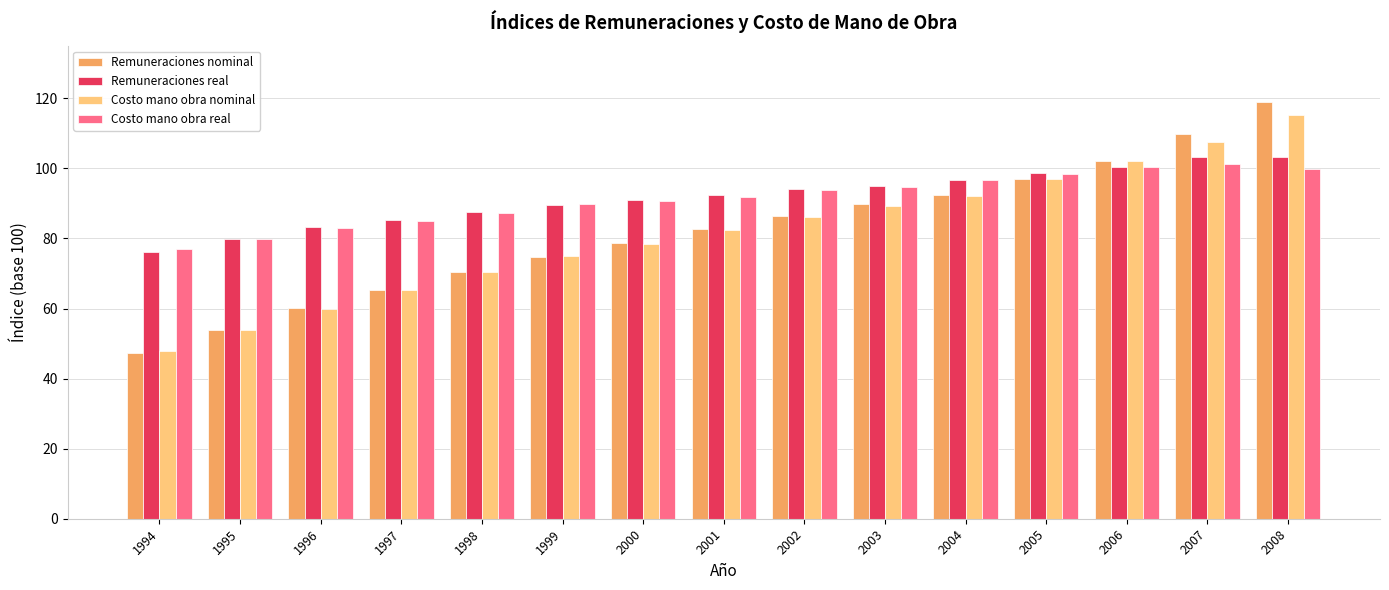

At which category is the sum across all series the highest?

2008